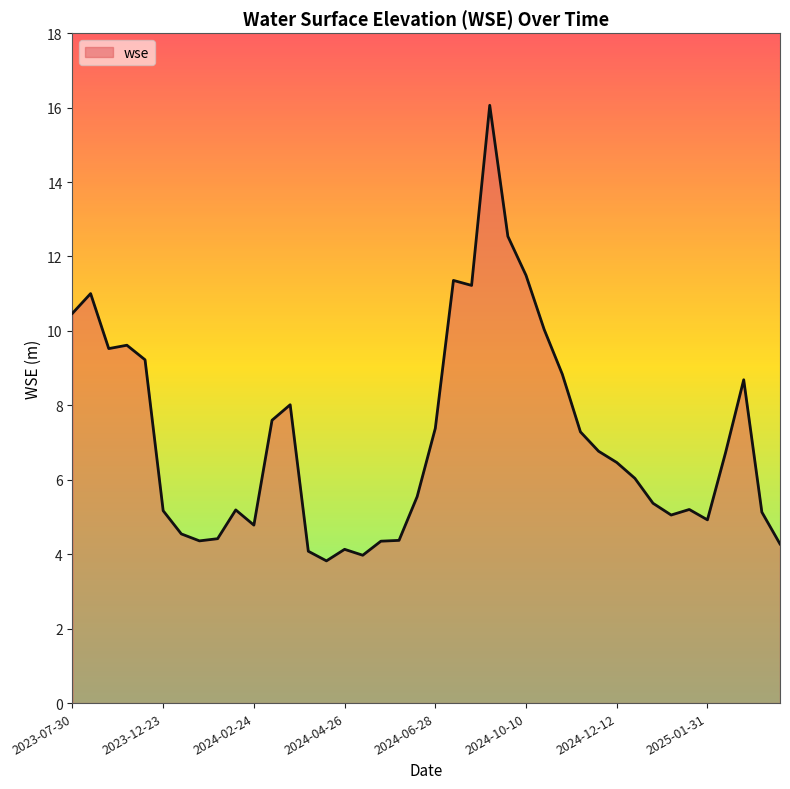

What is the difference between the maximum and minimum values?

12.2